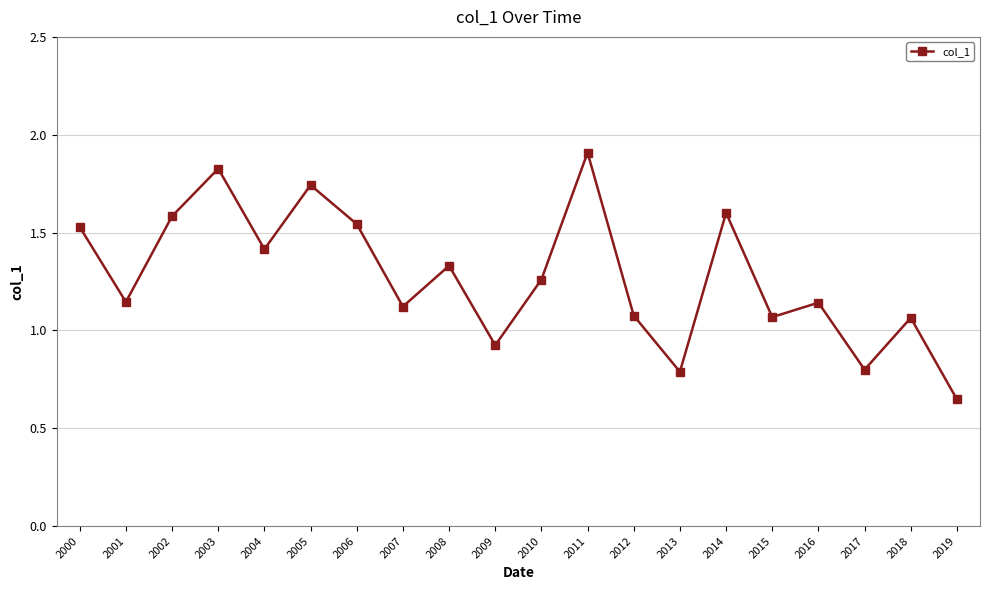

Is this an area chart (filled region under the line)?

No